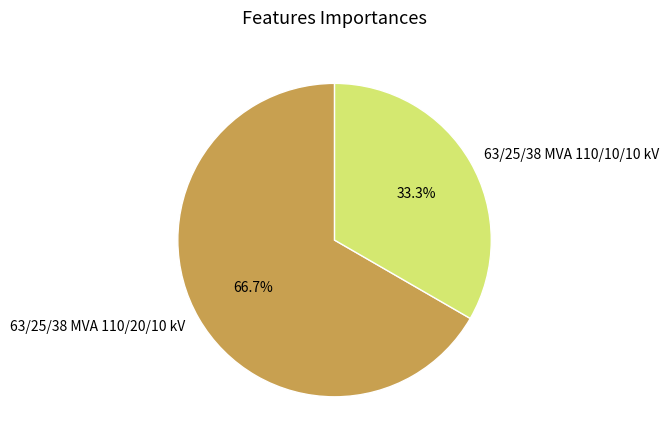

Combined, do 63/25/38 MVA 110/20/10 kV and 63/25/38 MVA 110/10/10 kV account for over 50%?

Yes